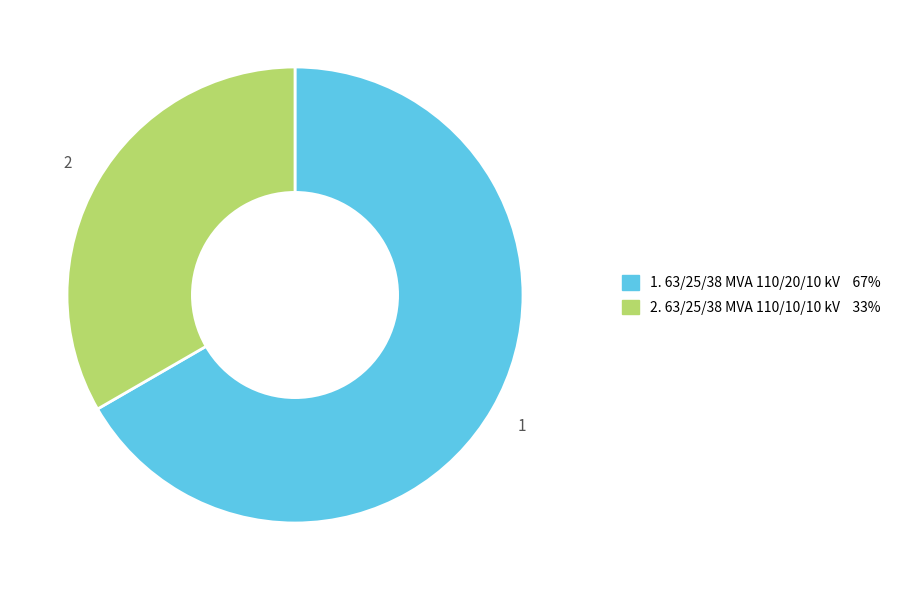

Does any single category account for the majority?

Yes